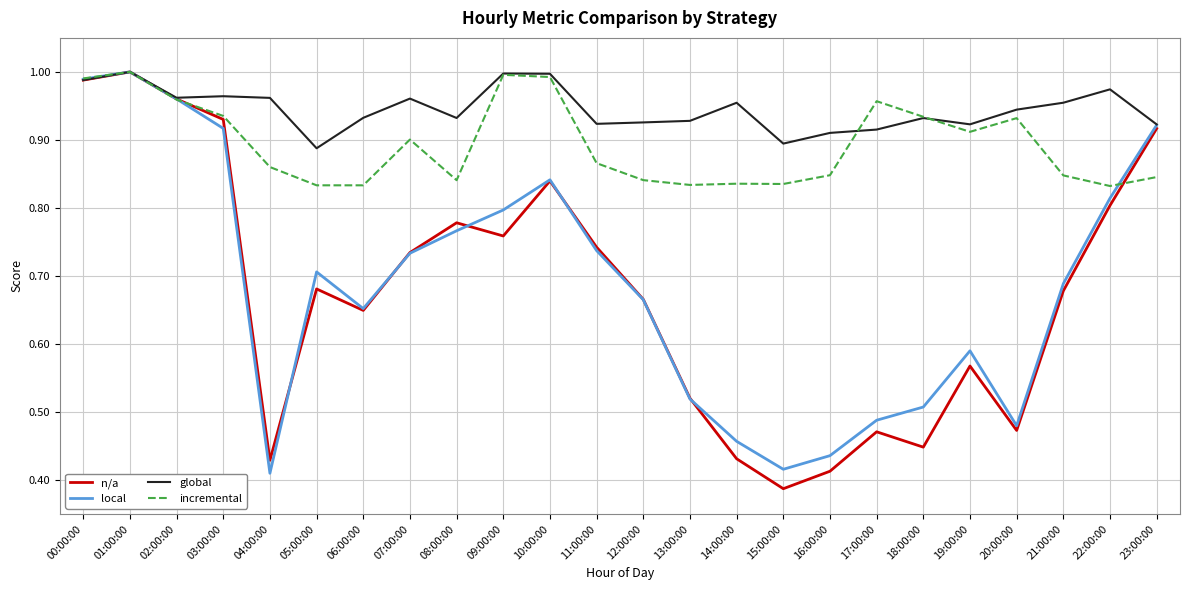

At how many categories does at least one series exceed 0?

24